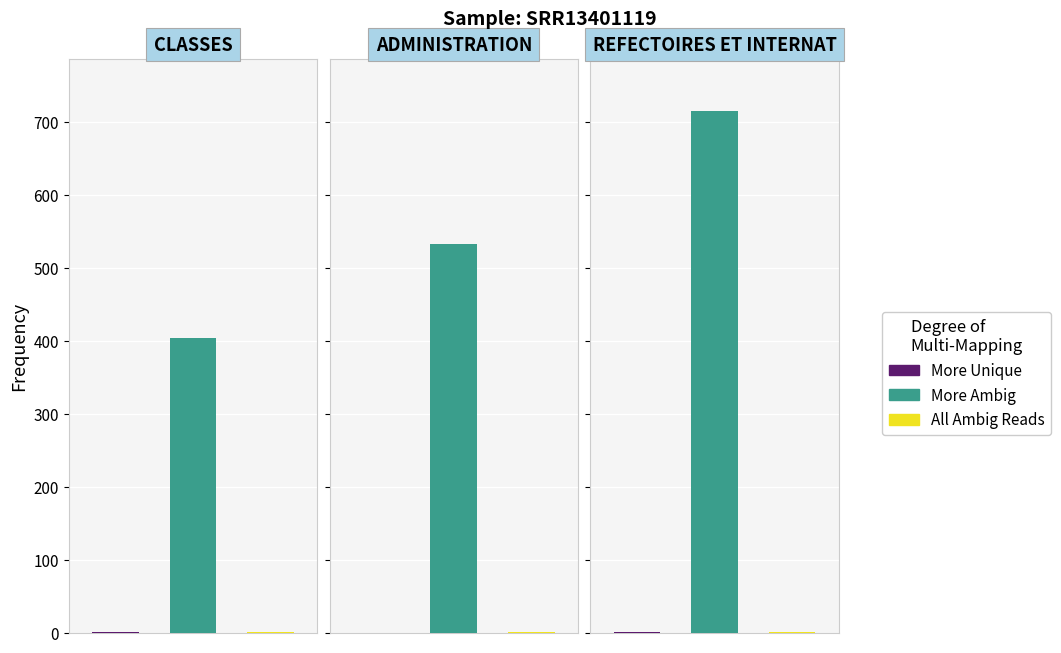

At CLASSES, list the series in order from smallest to largest.

All Ambig Reads, More Unique, More Ambig